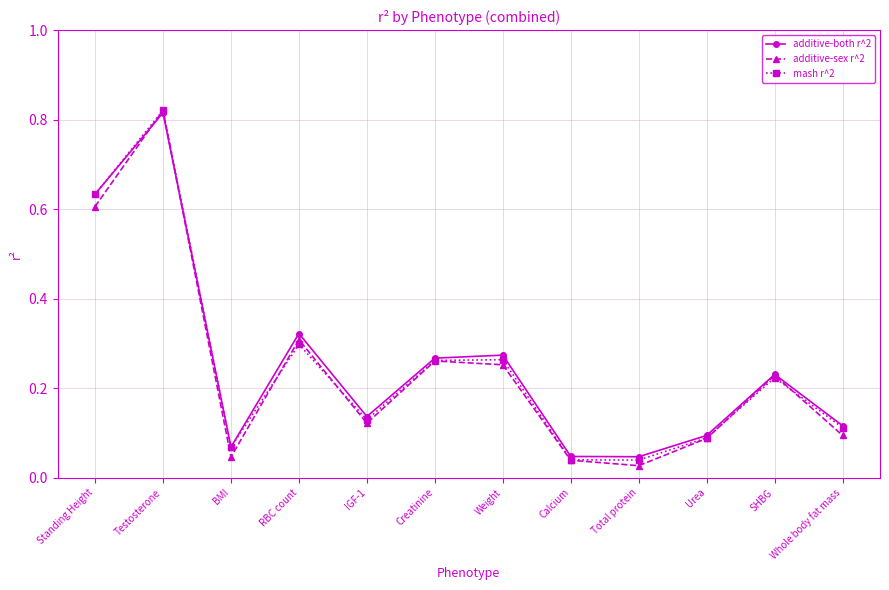

Where is the first local minimum for mash r^2?

BMI